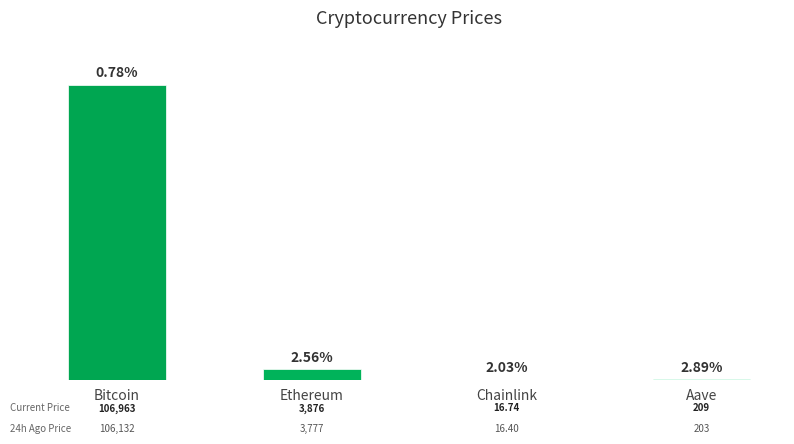

Which series has the largest range (max minus min)?

price